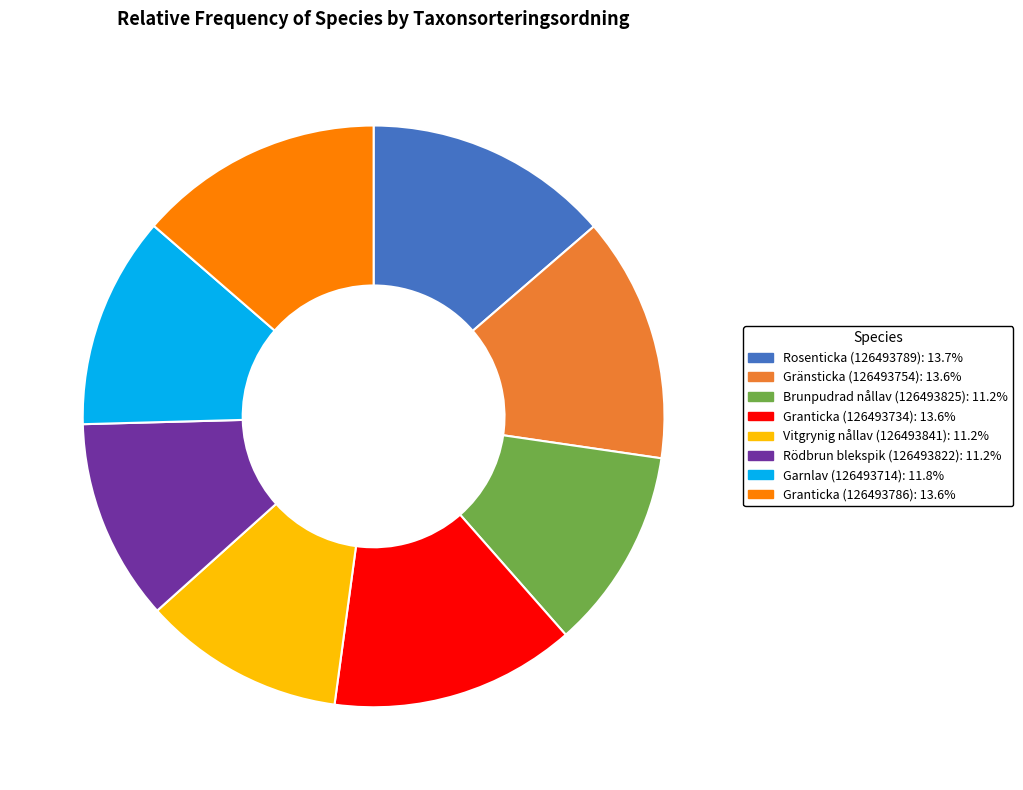

Which has a higher value, Vitgrynig nållav (126493841) or Granticka (126493734)?

Granticka (126493734)